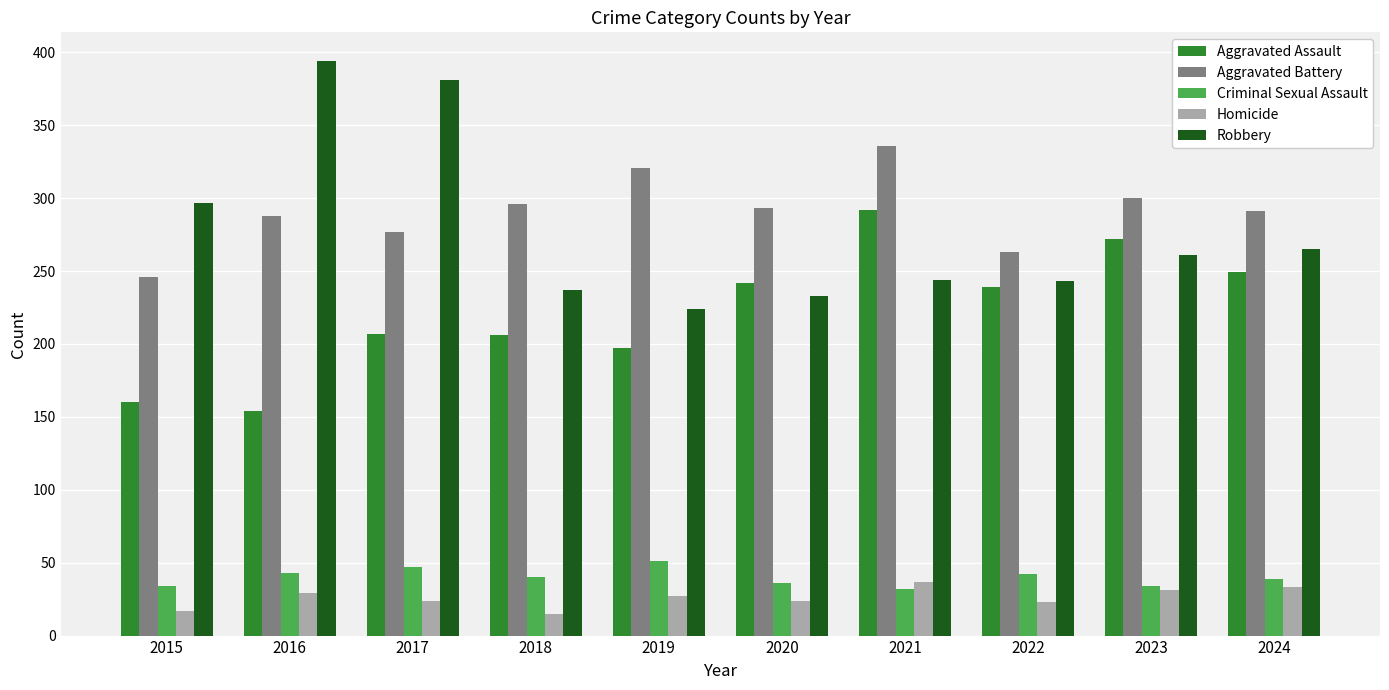

True or false: Homicide has a value of 37 at 2021.

True